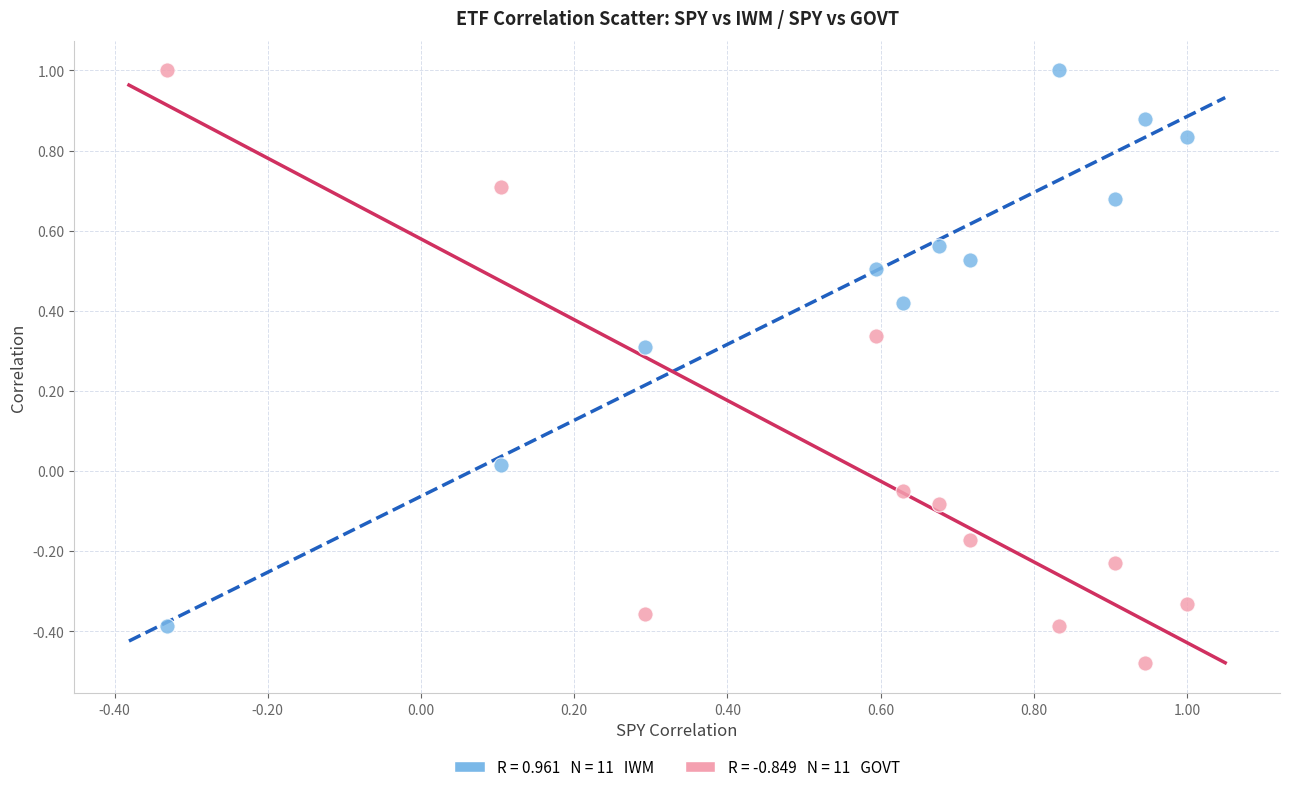

Across all data points, what is the range of Y values (max minus min)?

1.5